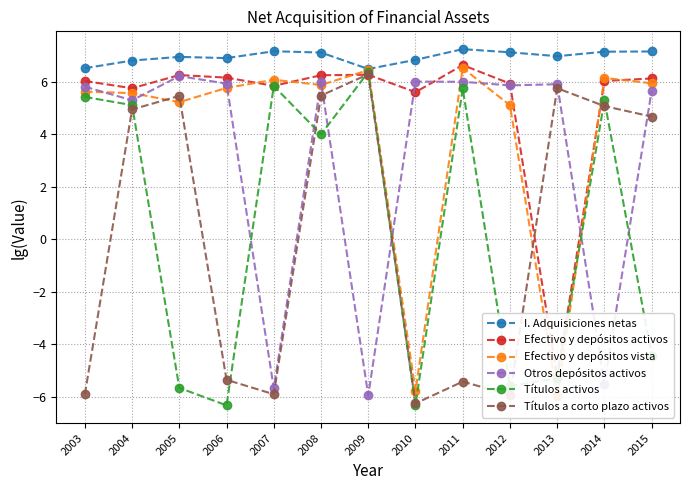

True or false: Efectivo y depósitos activos has a value of 3.8 at 2015.

False